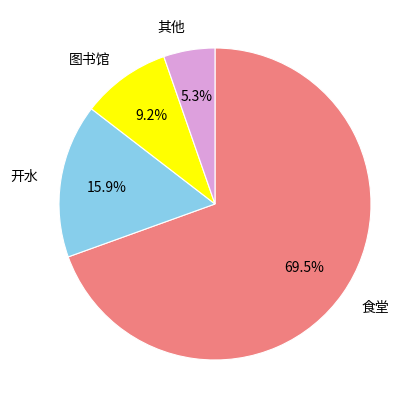

Is there a majority slice in this chart?

Yes